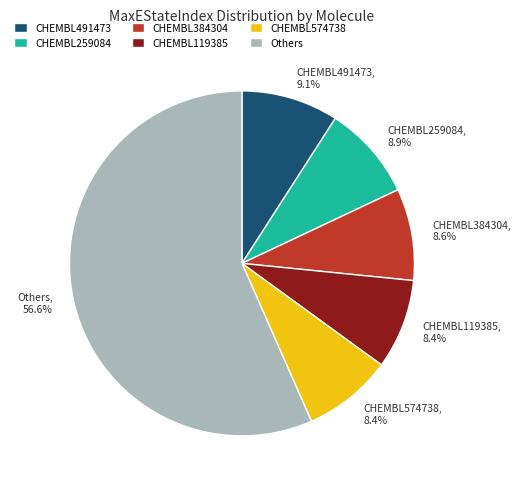

Is there a majority slice in this chart?

Yes